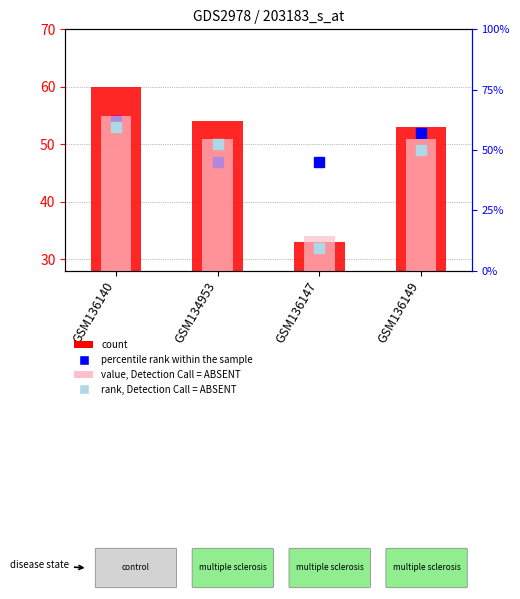

True or false: rank, Detection Call = ABSENT has a value of 32 at GSM136147.

True